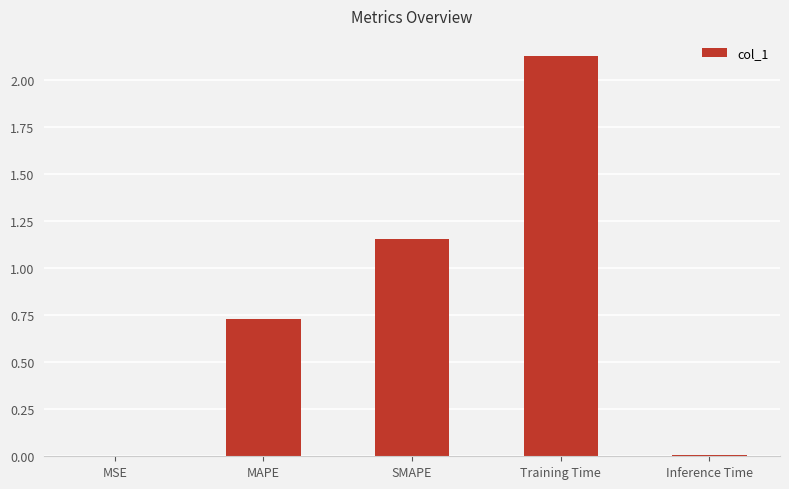

What is the difference between the values at MAPE and Training Time?

1.4